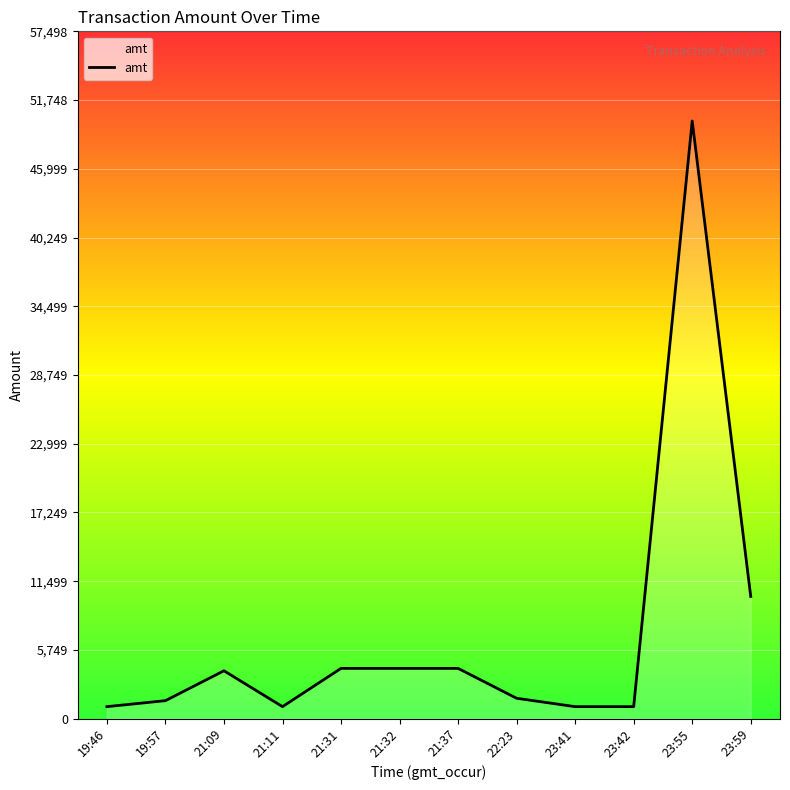

Does the chart have visible grid lines?

Yes